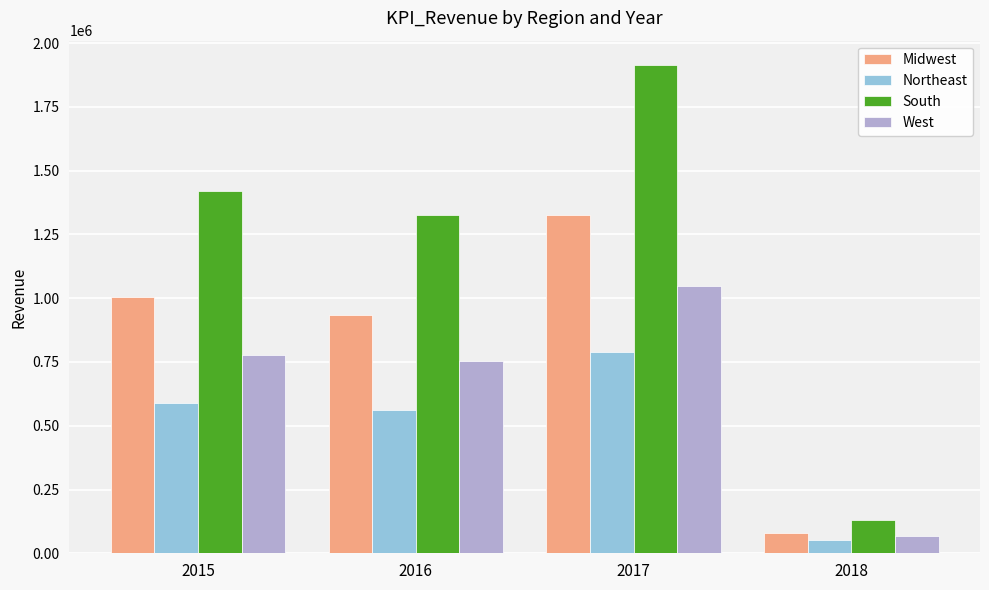

Which series has the largest total across all categories?

South